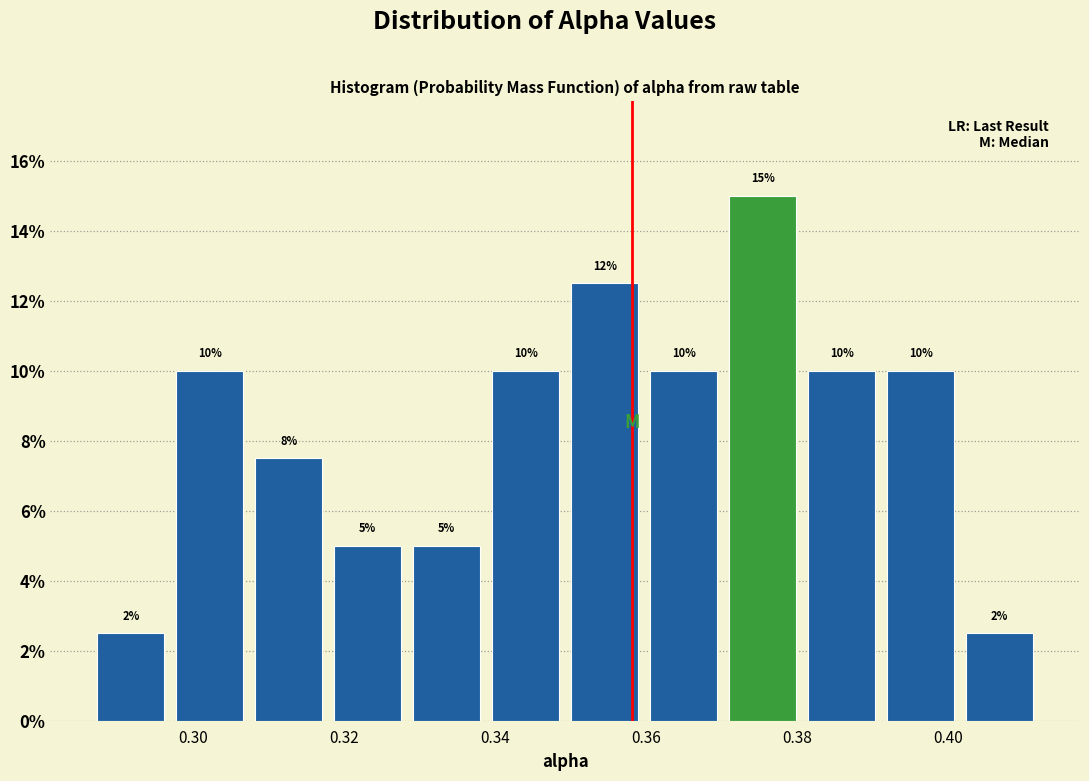

Over which range of the x-axis is the bar tallest?

0.370 to 0.380